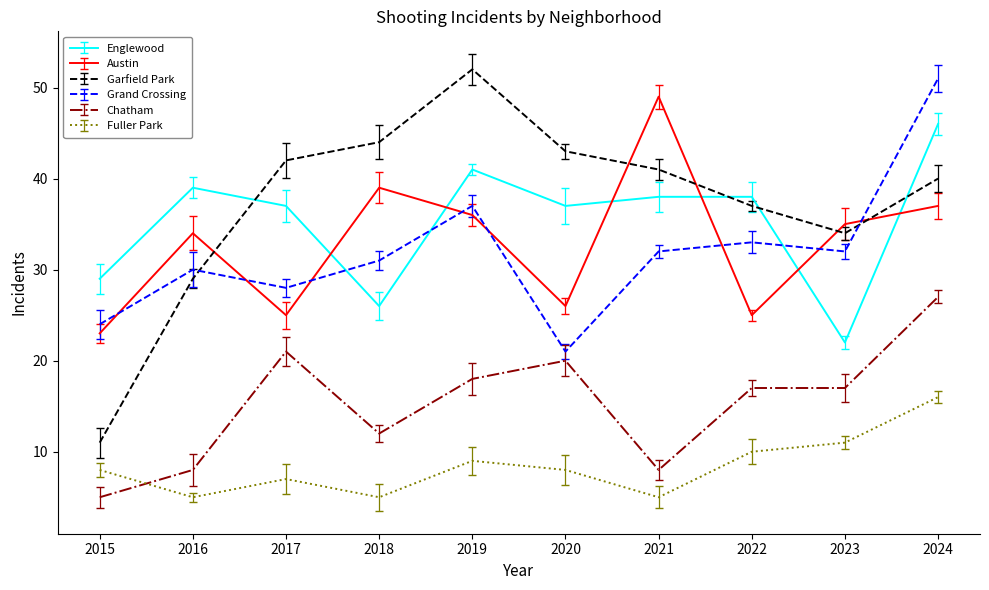

What is the sum of all Garfield Park values?

373